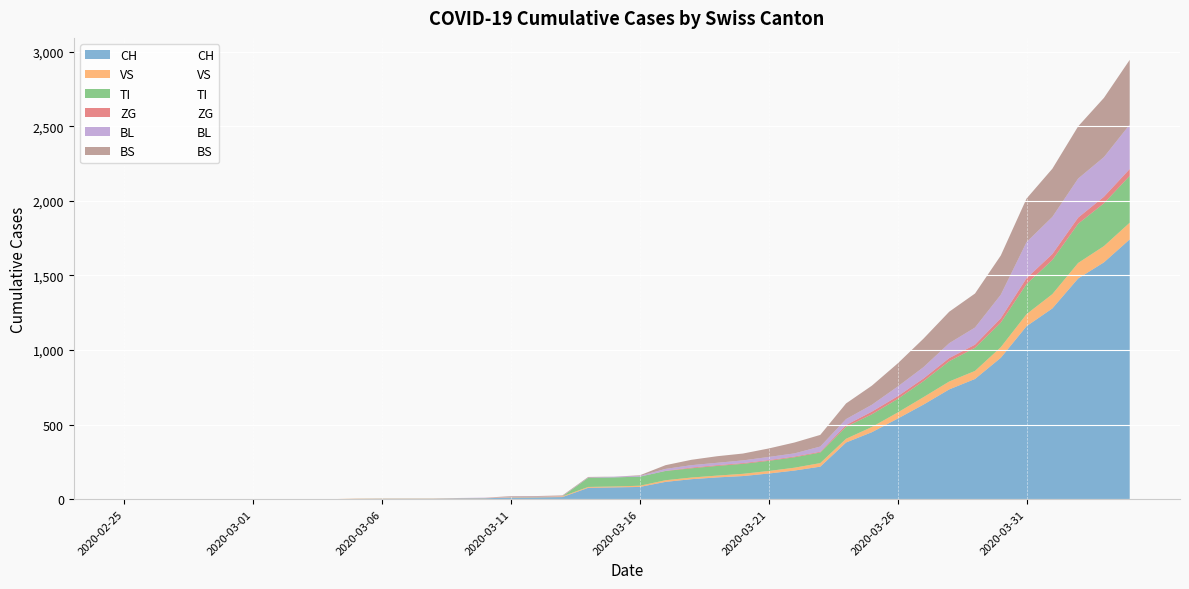

Which series ends up on top after the final intersection of BL and BS?

BS